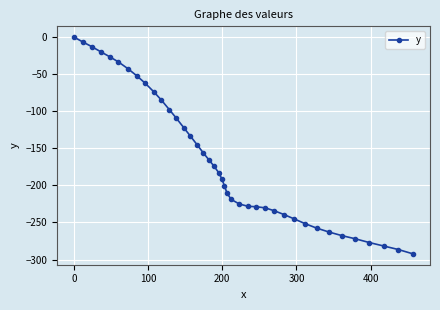

What is the minimum value shown in the chart?

-292.4